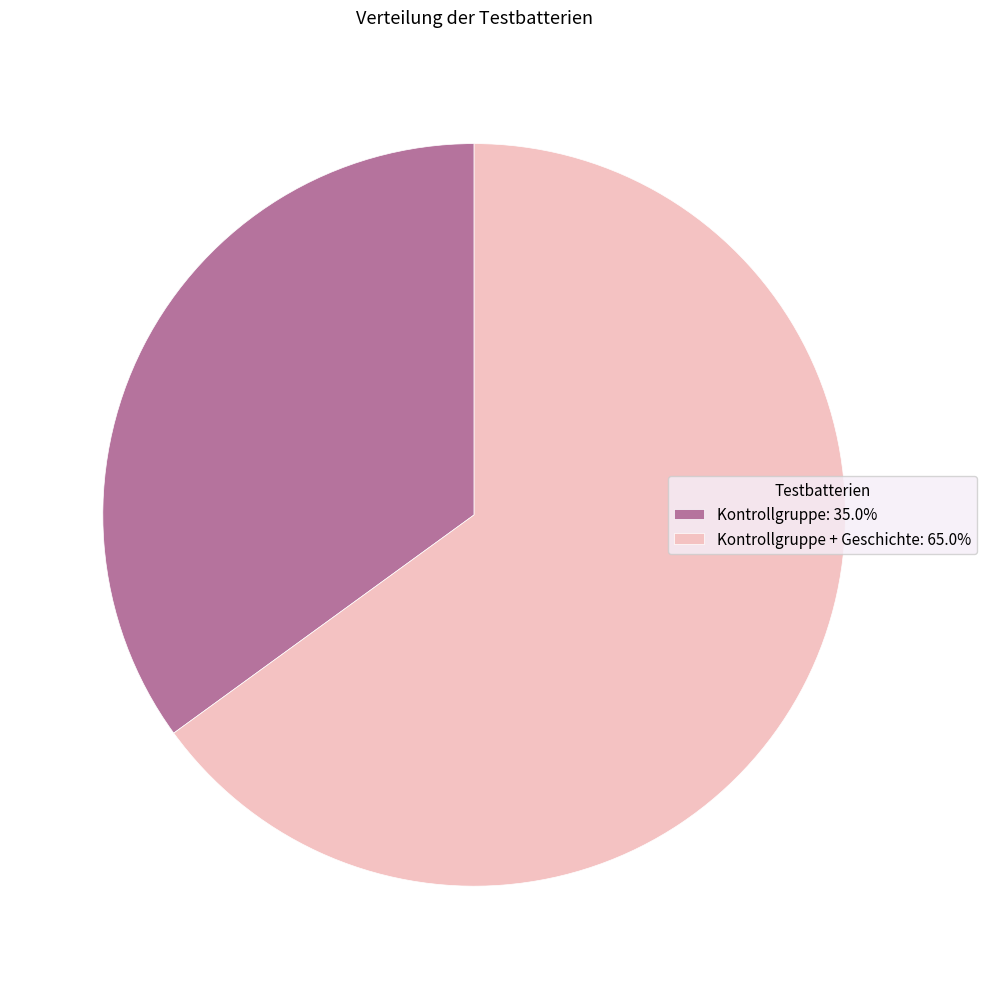

Does Kontrollgruppe: 35.0% represent more than half of the total?

No